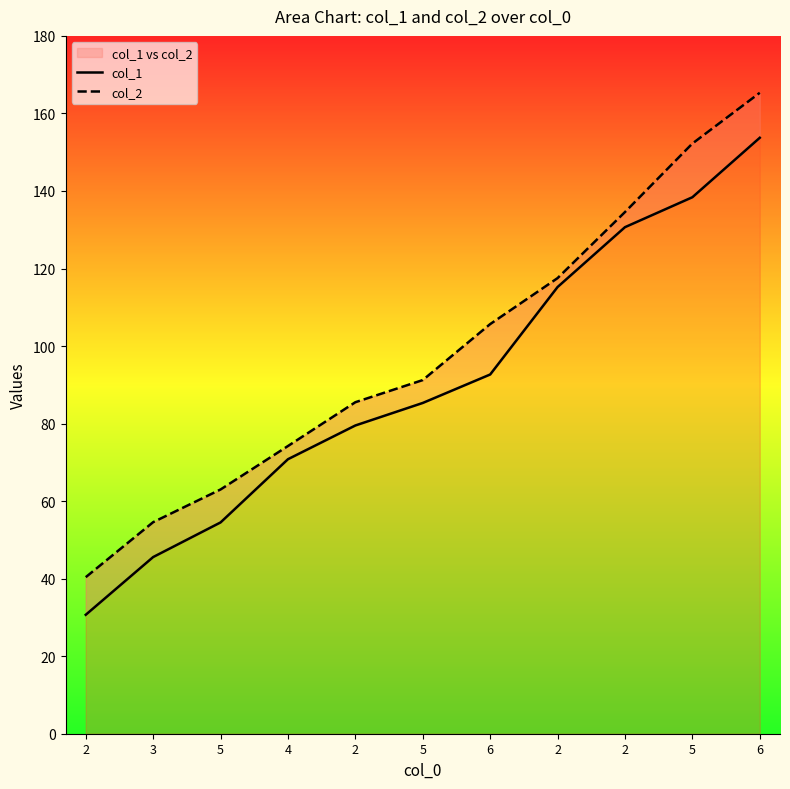

The value of col_2 at 2 is 147.8. True or false?

False